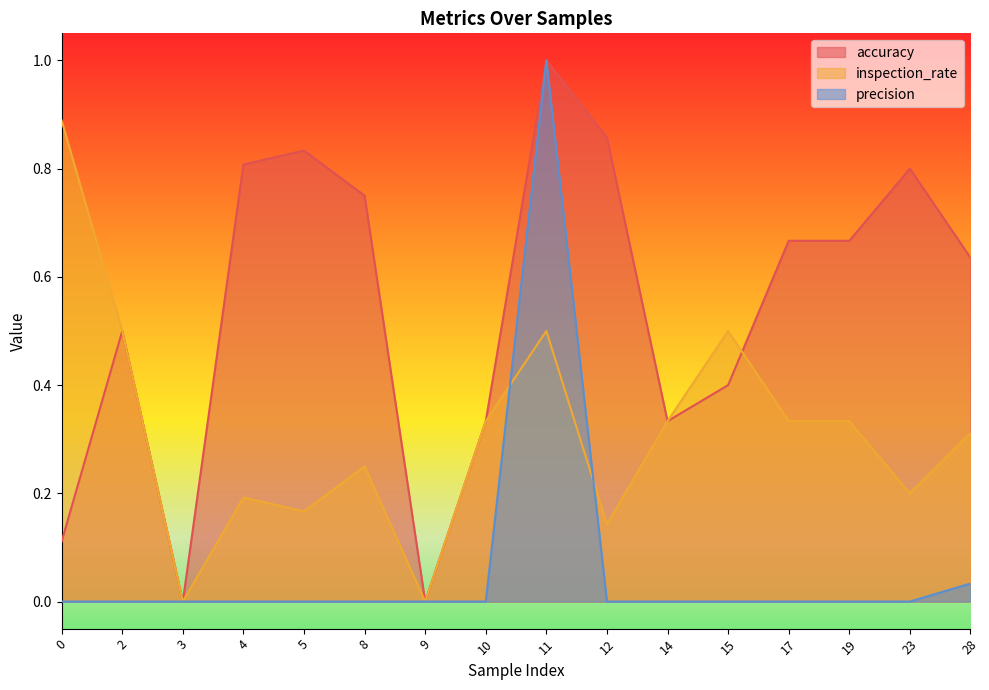

At which category does the chart reach its minimum across all series?

3